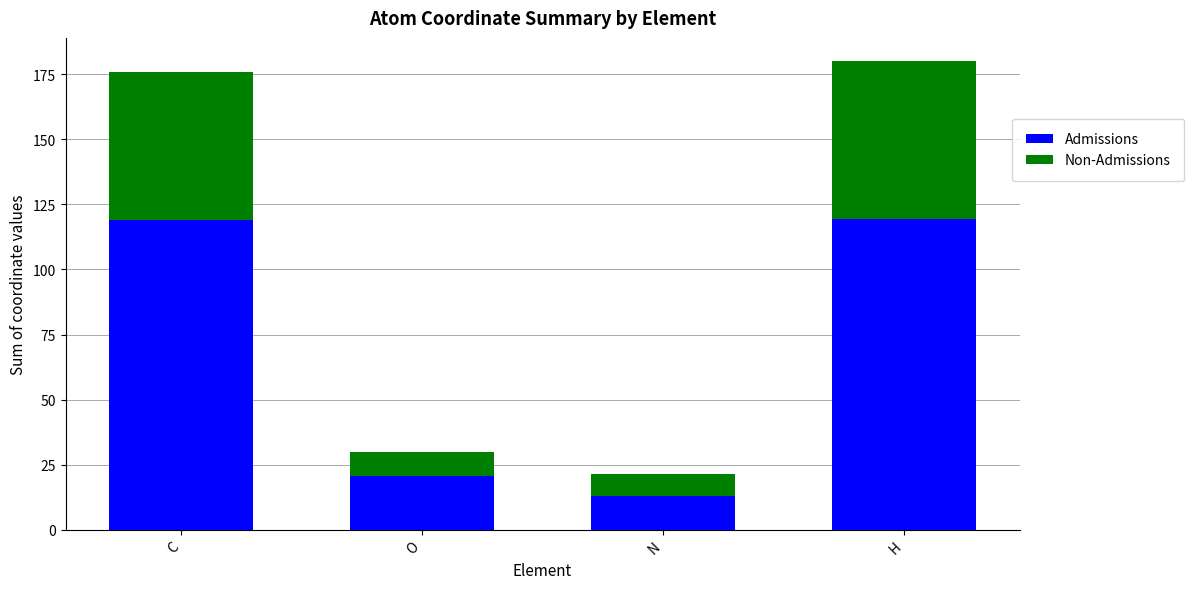

What is the total value across all series at C?

176.1